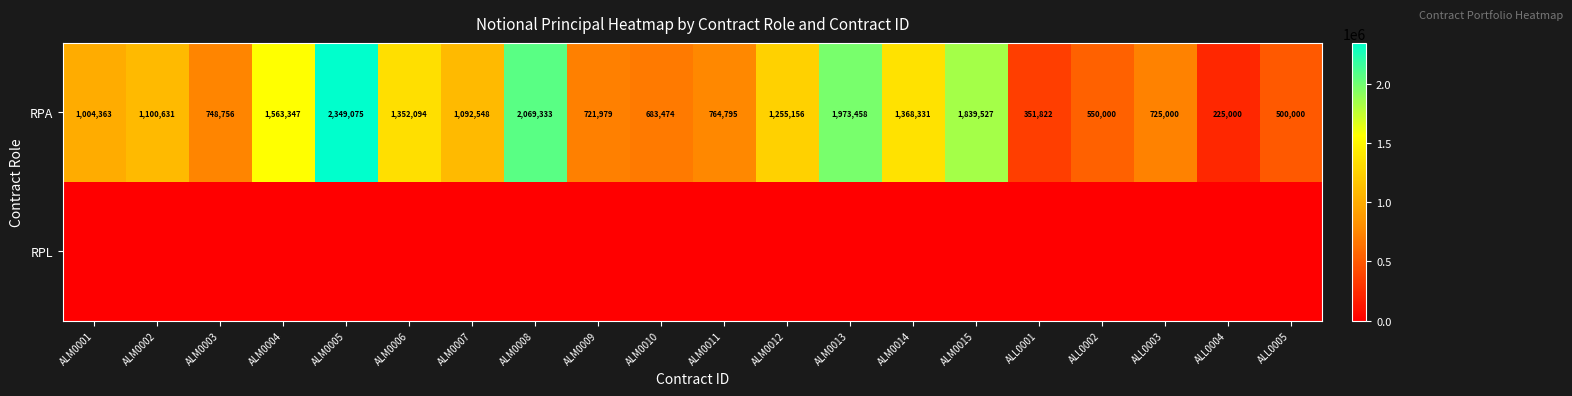

At which category is the sum across all series the highest?

ALM0005